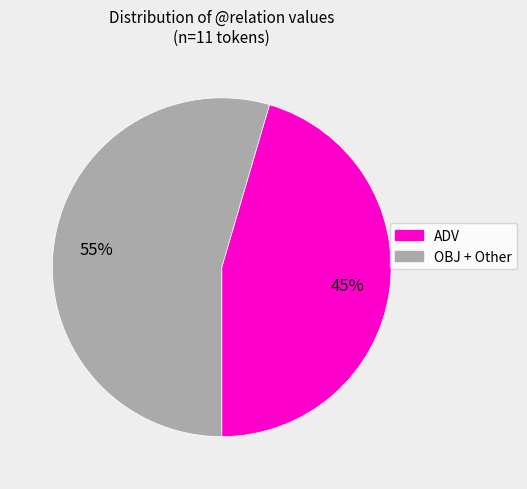

Does any single category account for the majority?

Yes